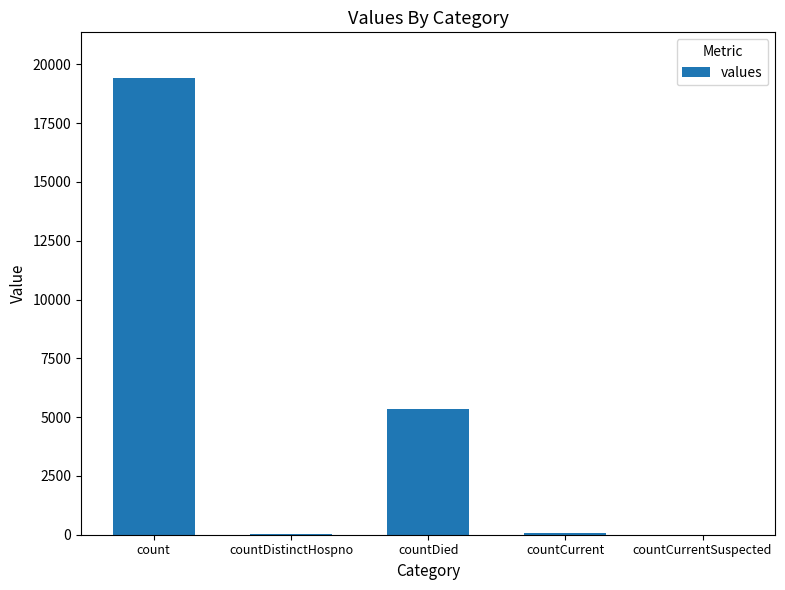

The chart shows a value of 11875 at count. True or false?

False